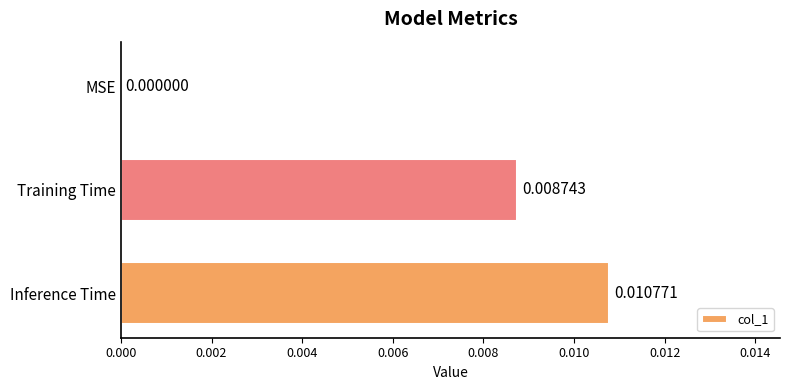

Where is the data nearest to the value 0?

MSE